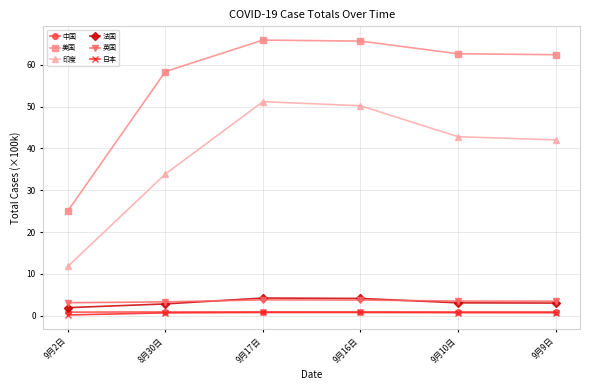

What is the spread (max minus min) of values at 8月30日?

57.7